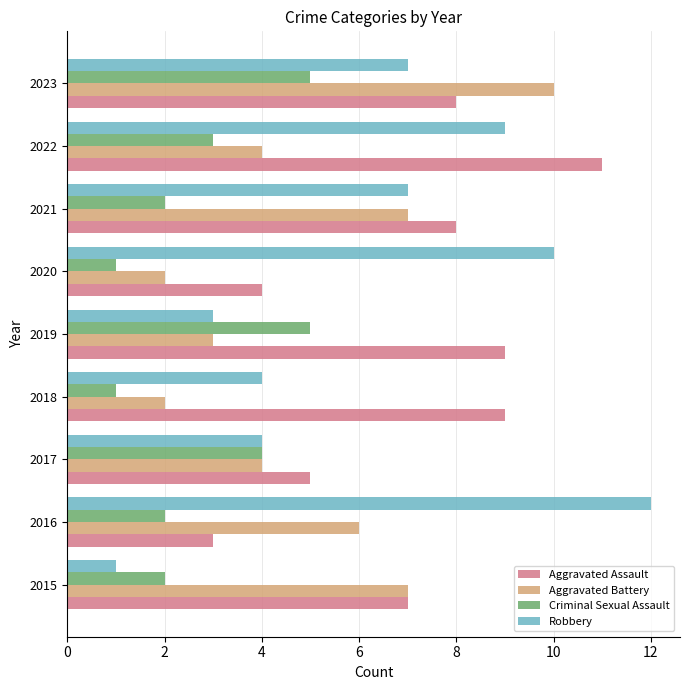

The value of Criminal Sexual Assault at 2016 is 2. True or false?

True